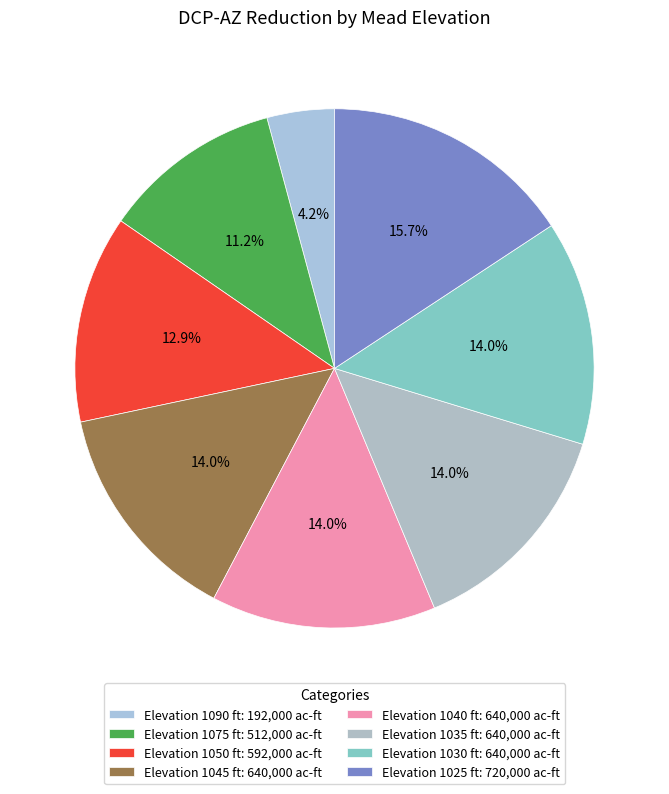

Which category has the biggest portion of the pie?

Elevation 1025 ft: 720,000 ac-ft